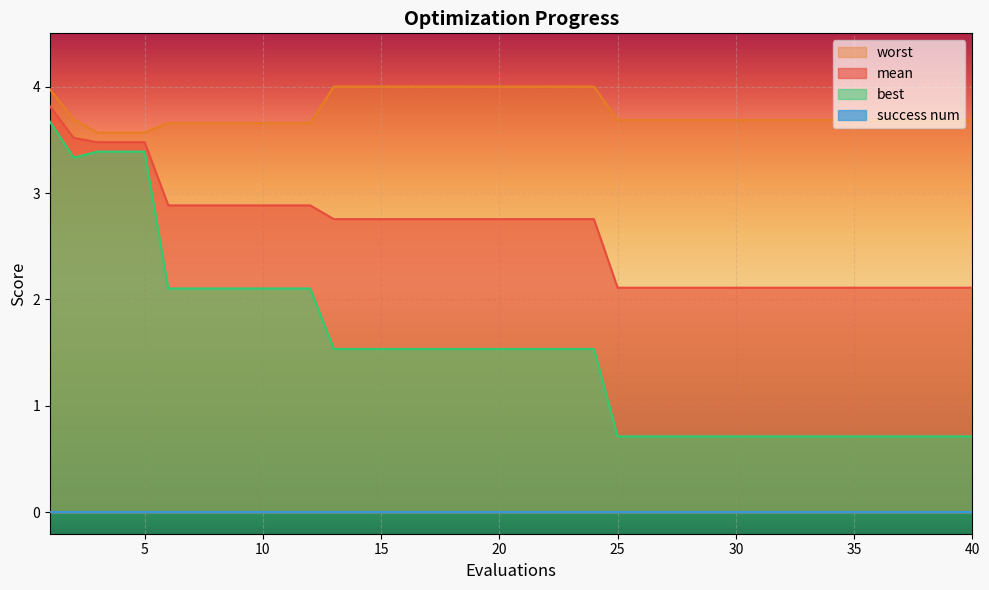

What is the minimum value shown in the chart?

0.0